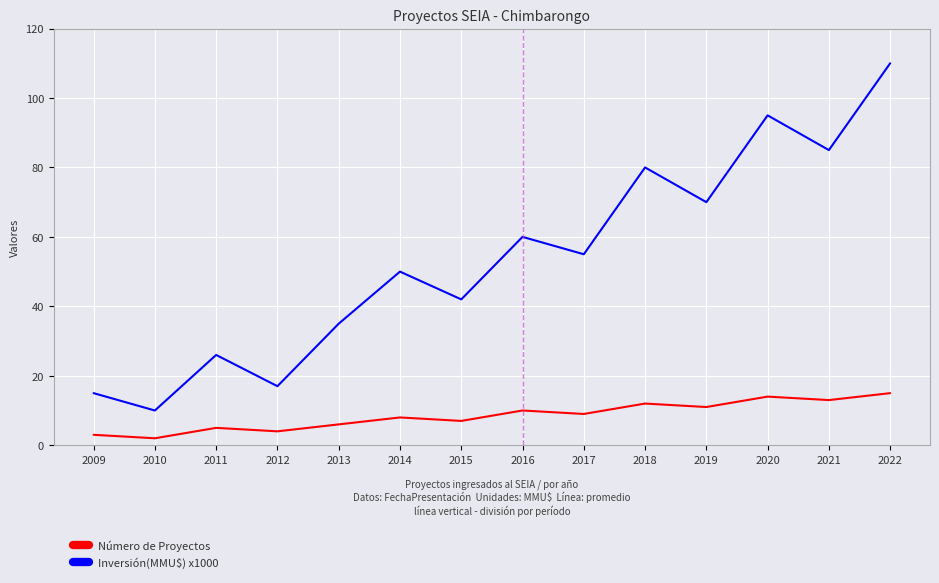

At which category is the sum across all series the highest?

2022